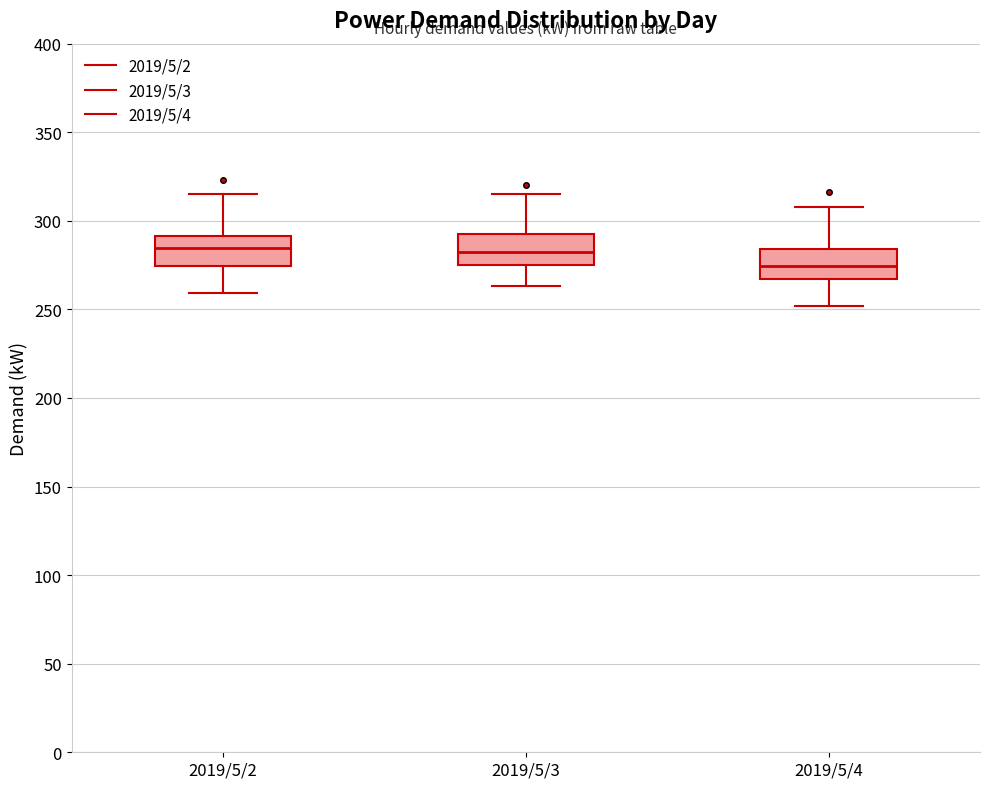

Where is the upper edge of the box for 2019/5/2 on the y-axis? The values are not printed on the chart, so give them approximately, as read against the axis.

290